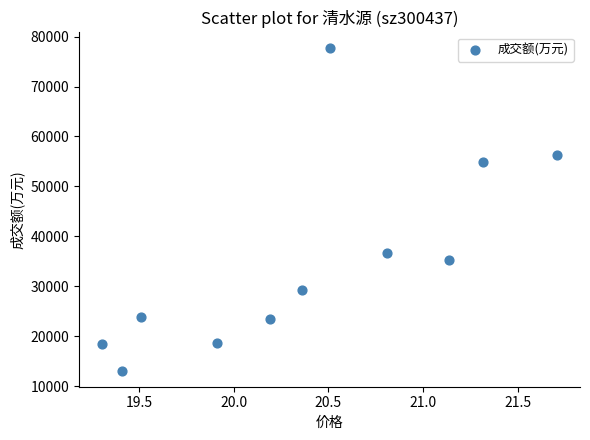

What is the average Y value?

35218